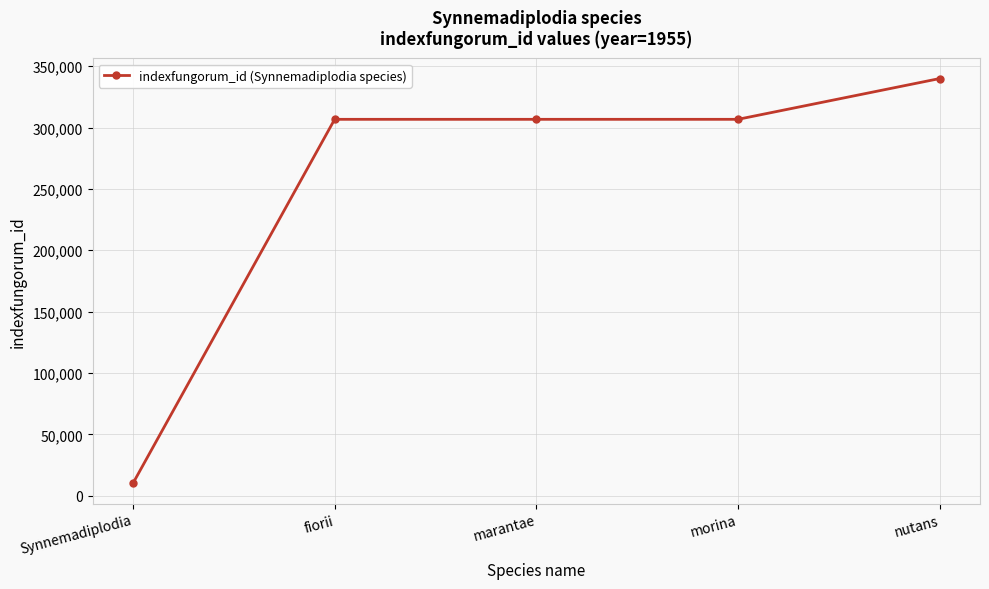

What is the difference between the maximum and minimum values?

329754